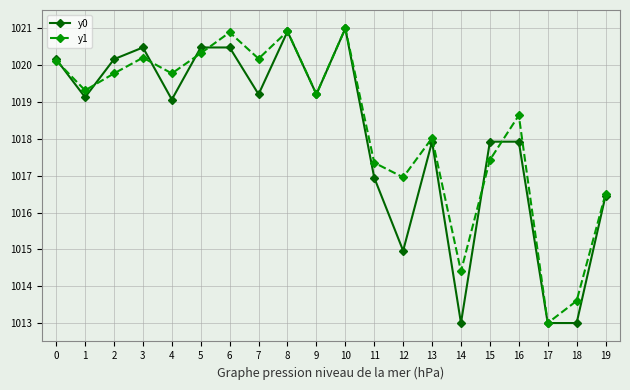

How many data points in y0 are less than 1019?

9